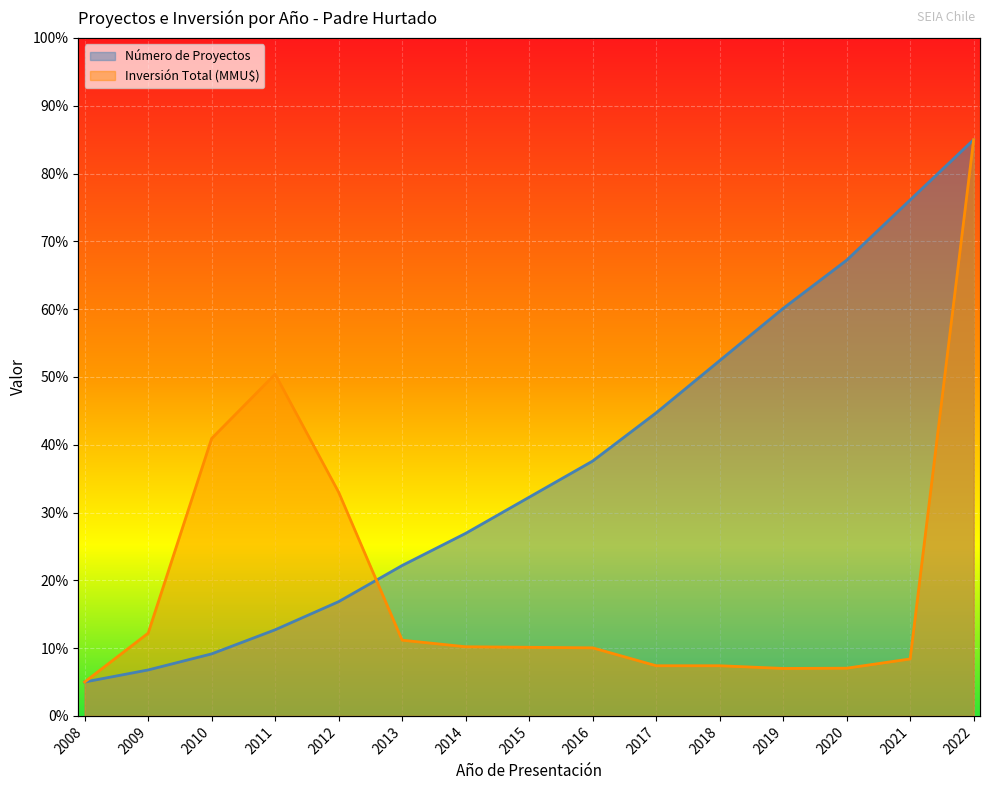

Rank the categories by Número de Proyectos value from lowest to highest.

2008, 2009, 2010, 2011, 2012, 2013, 2014, 2015, 2016, 2017, 2018, 2019, 2020, 2021, 2022